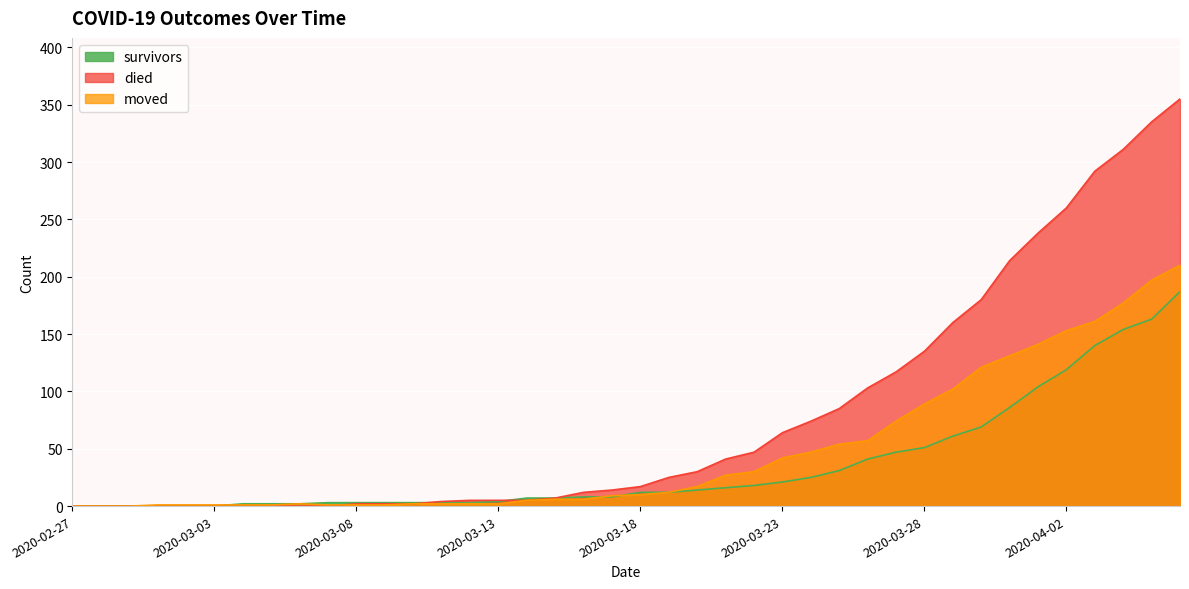

Which series has the largest range (max minus min)?

died